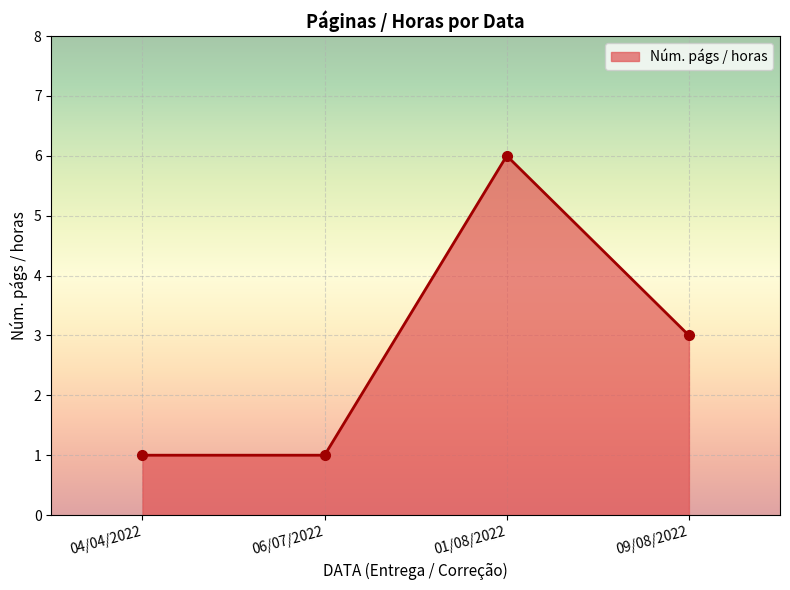

Reading left to right, list all the values displayed in this chart.

04/04/2022=1	06/07/2022=1	01/08/2022=6	09/08/2022=3